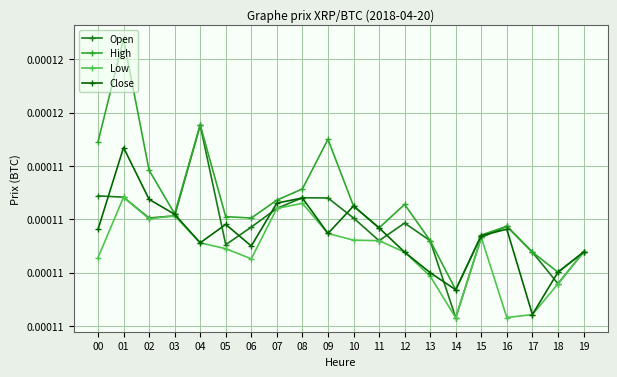

What are all the series names shown in the legend?

Open, High, Low, Close